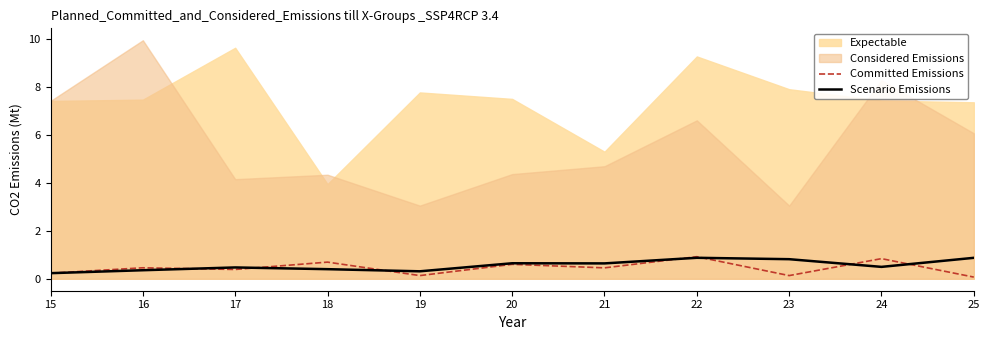

Which has a higher value, 20 or 16?

20